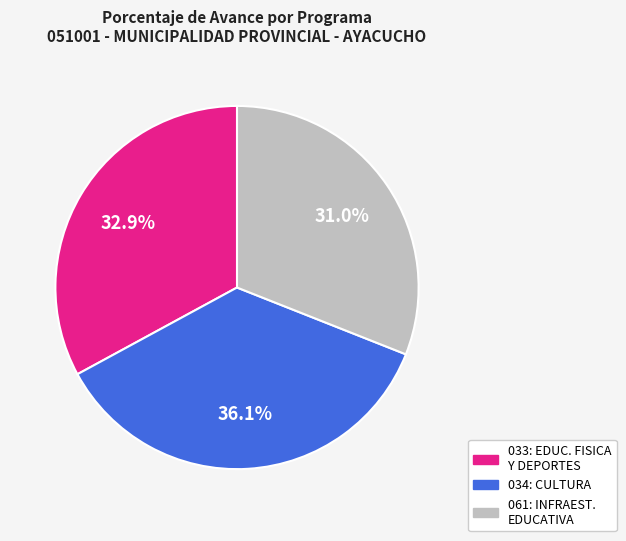

Is there a majority slice in this chart?

No